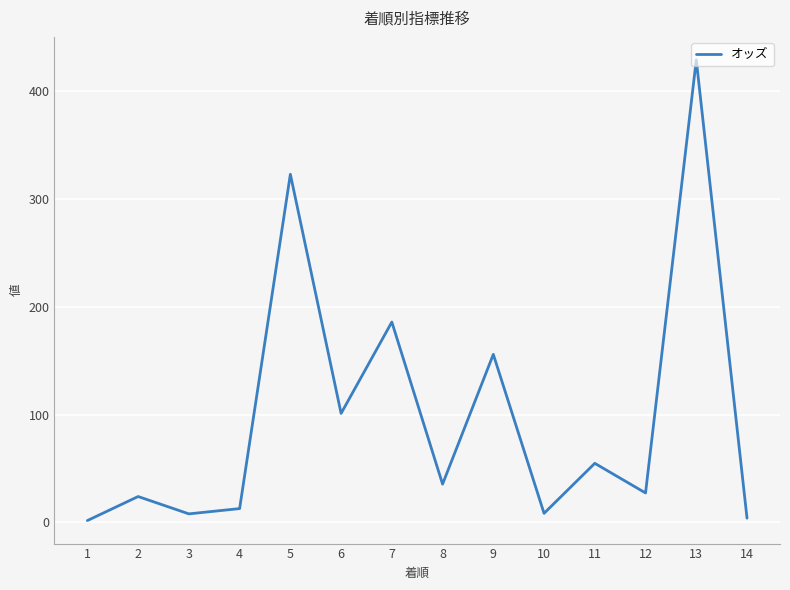

Which category has the highest value across all series?

13